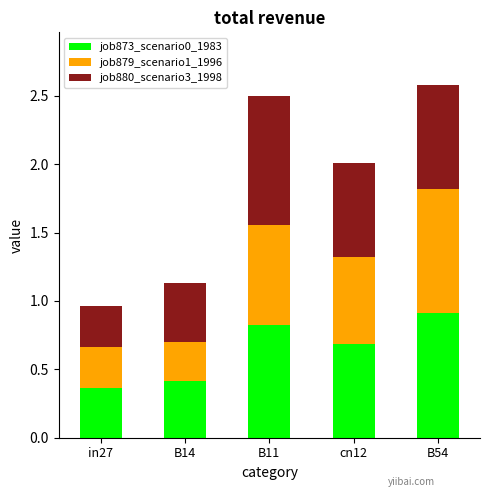

What is the total value across all series at B14?

1.1